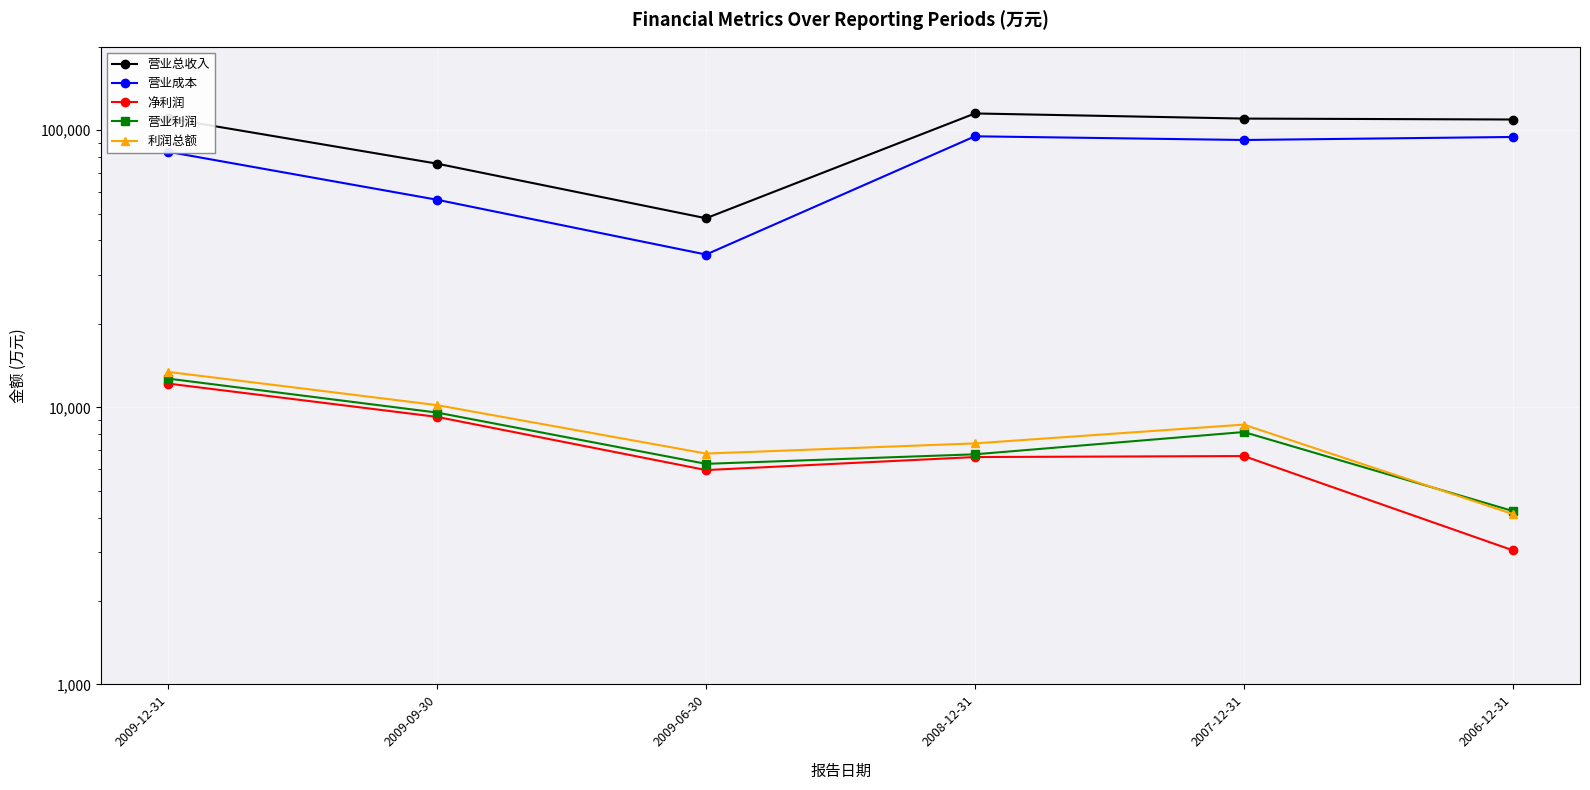

What is the value of the 营业成本 point at the 4th from the left?

95066